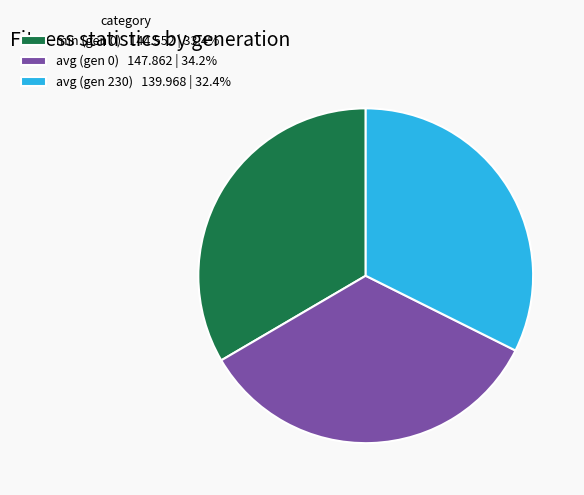

Is the sum of avg (gen 0) 147.862 | 34.2% and avg (gen 230) 139.968 | 32.4% greater than half?

Yes